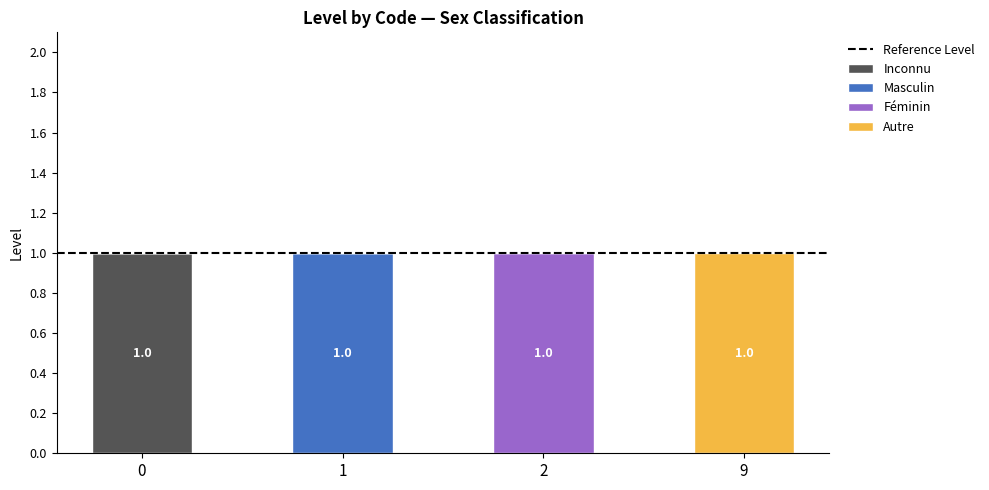

The value of Inconnu at 2 is 0. True or false?

True